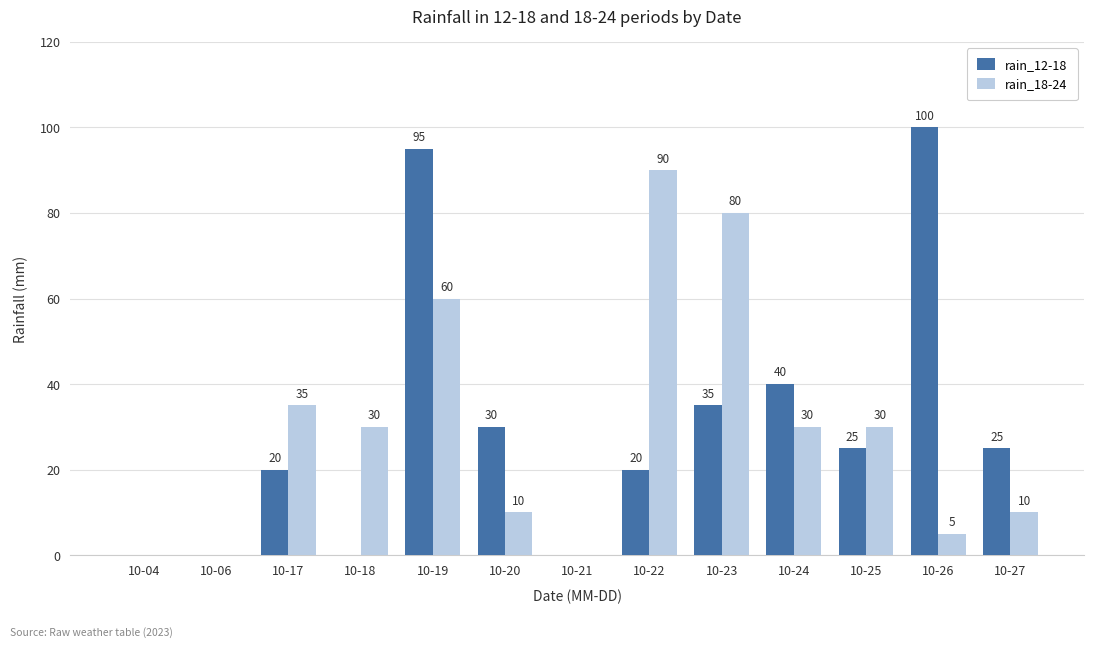

How many groups of bars are there?

13